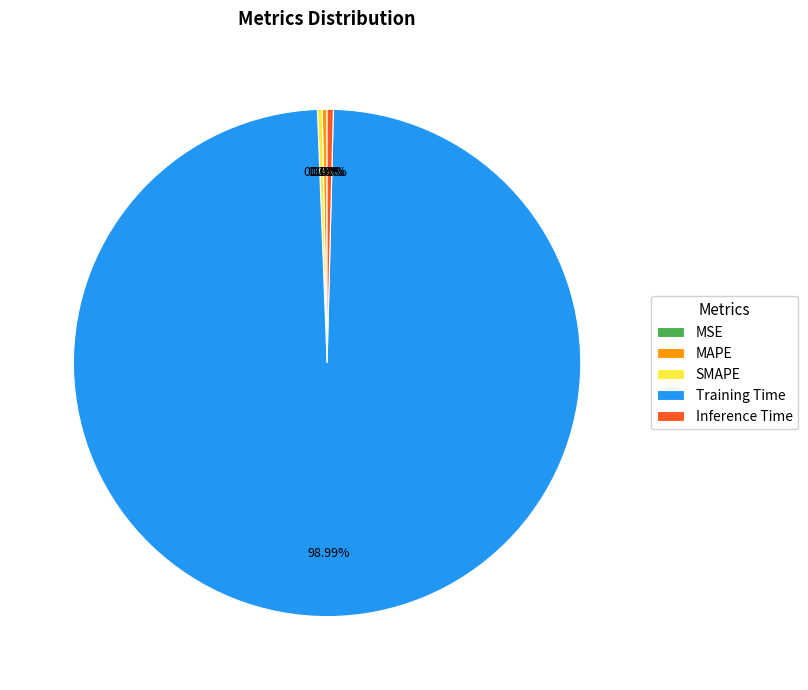

Which category accounts for the majority?

Training Time